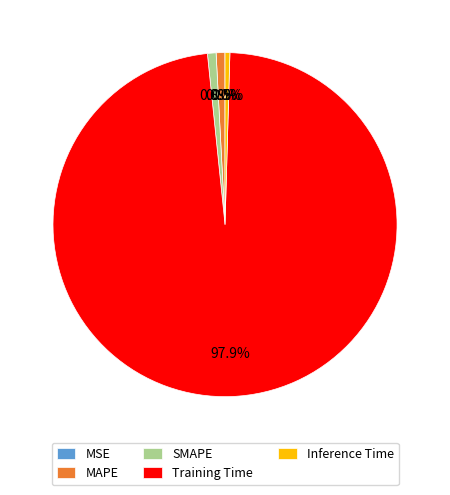

Which has a higher value, MAPE or Training Time?

Training Time